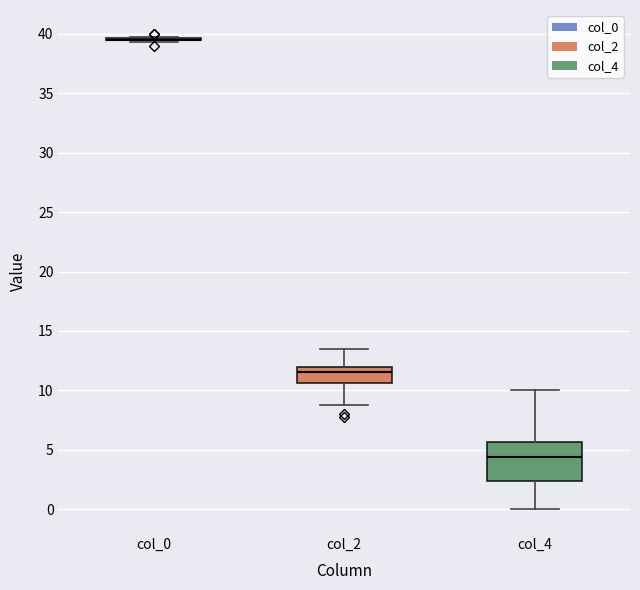

Reading left to right, read every box against the y-axis: the position of its median line, the range the box covers, and the ends of its whiskers. The values are not printed on the chart, so give them approximately, as read against the axis.

col_0: box collapsed to a line at 39.5, whiskers 39.5 to 40.0
col_2: median 11.5, box 10.5 to 12.0, whiskers 9.0 to 13.5
col_4: median 4.5, box 2.5 to 5.5, whiskers 0.0 to 10.0